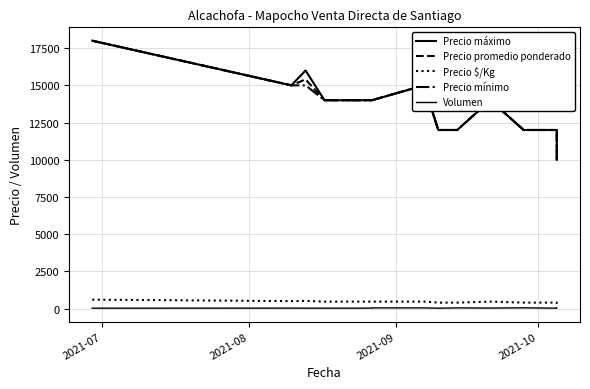

True or false: Volumen has a value of 12 at 2021-08.

False